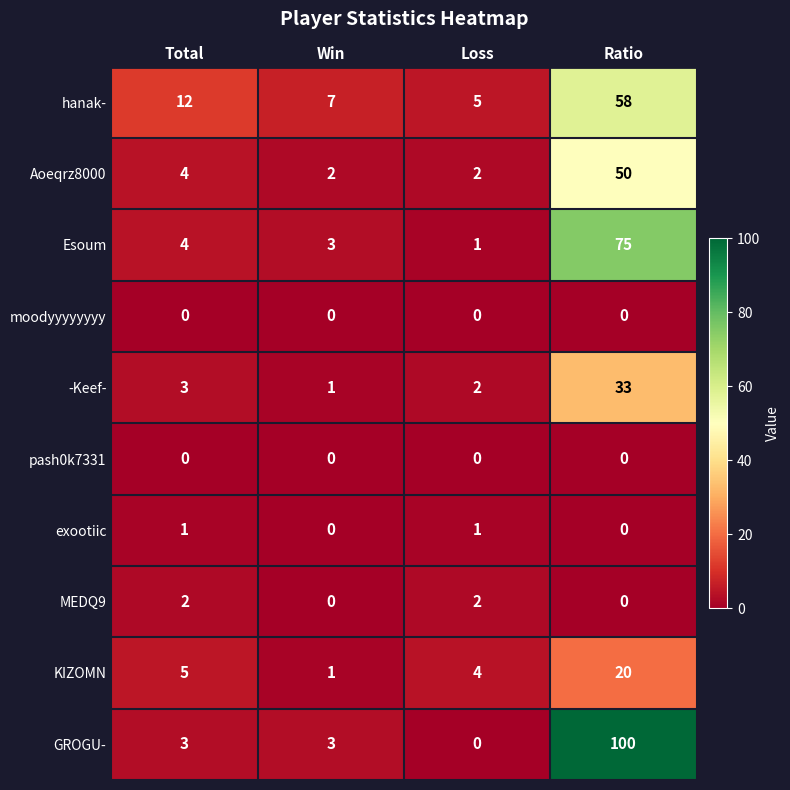

Which category has the highest value across all series?

Ratio